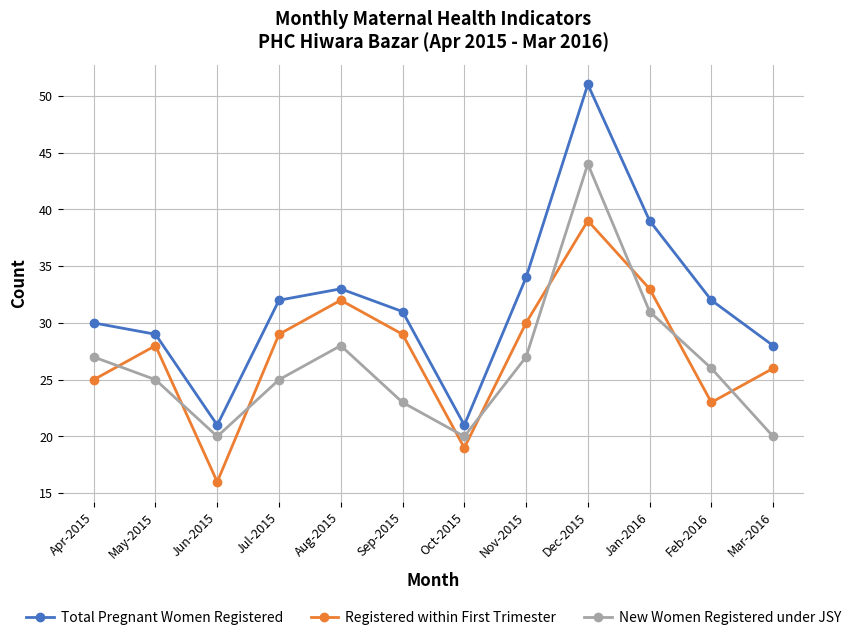

At which category does the chart reach its minimum across all series?

Jun-2015